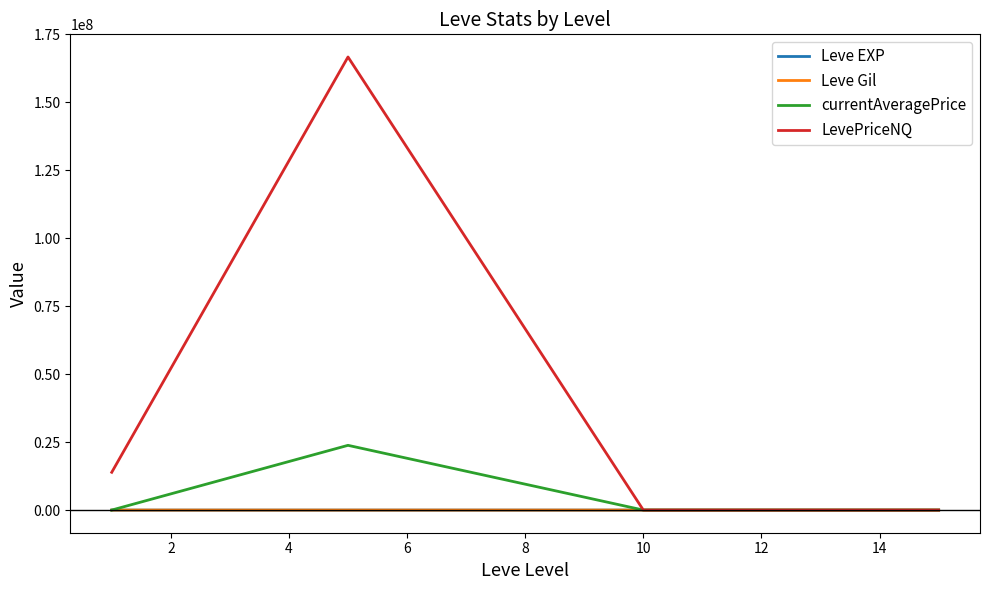

Which series has the widest spread of values?

LevePriceNQ